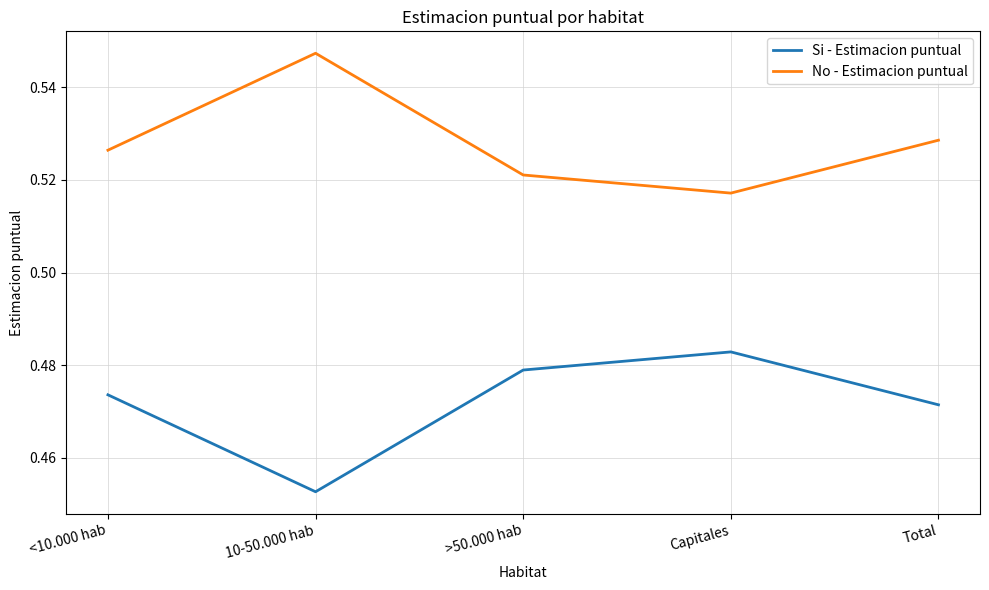

Is it true that No - Estimacion puntual equals 0.9 at Total?

False